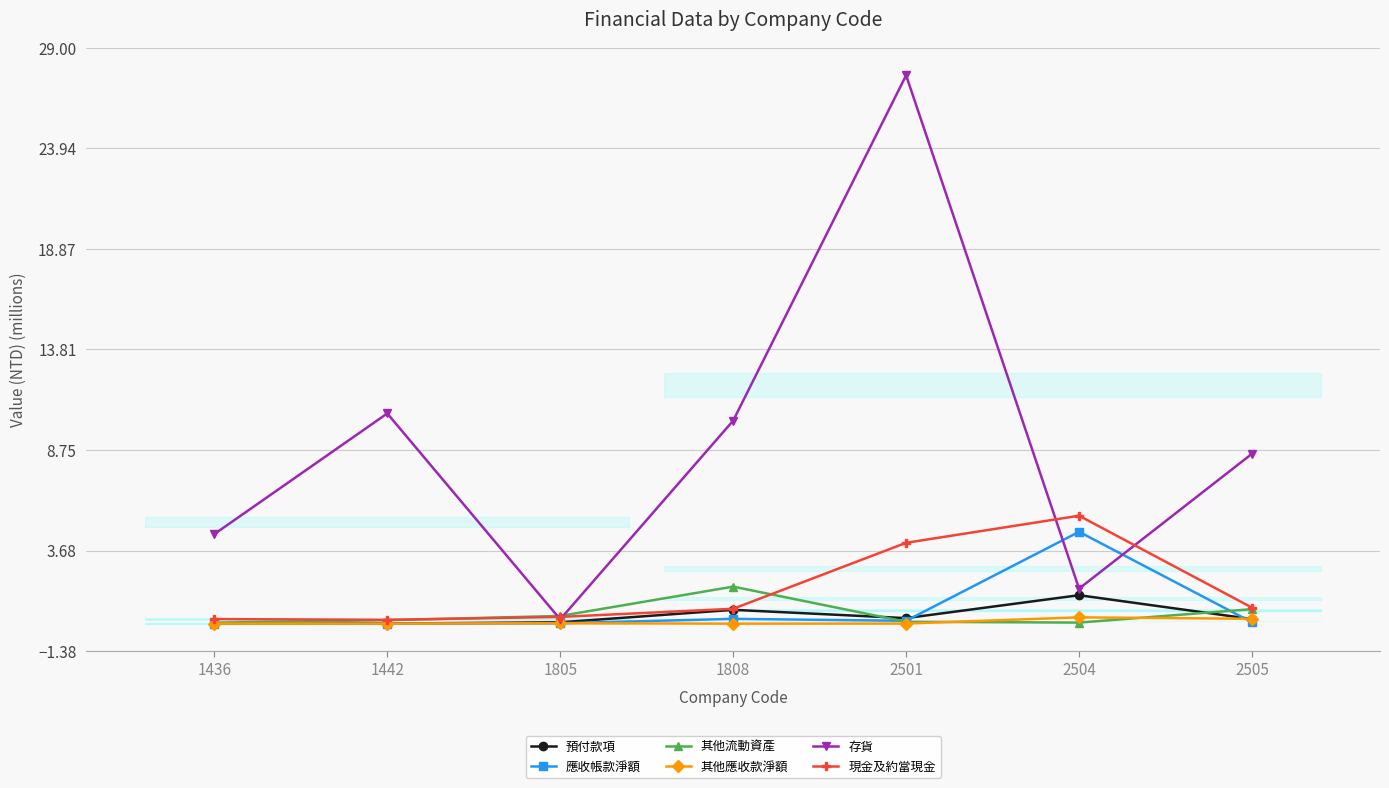

Does the chart display data point markers on the line(s)?

Yes